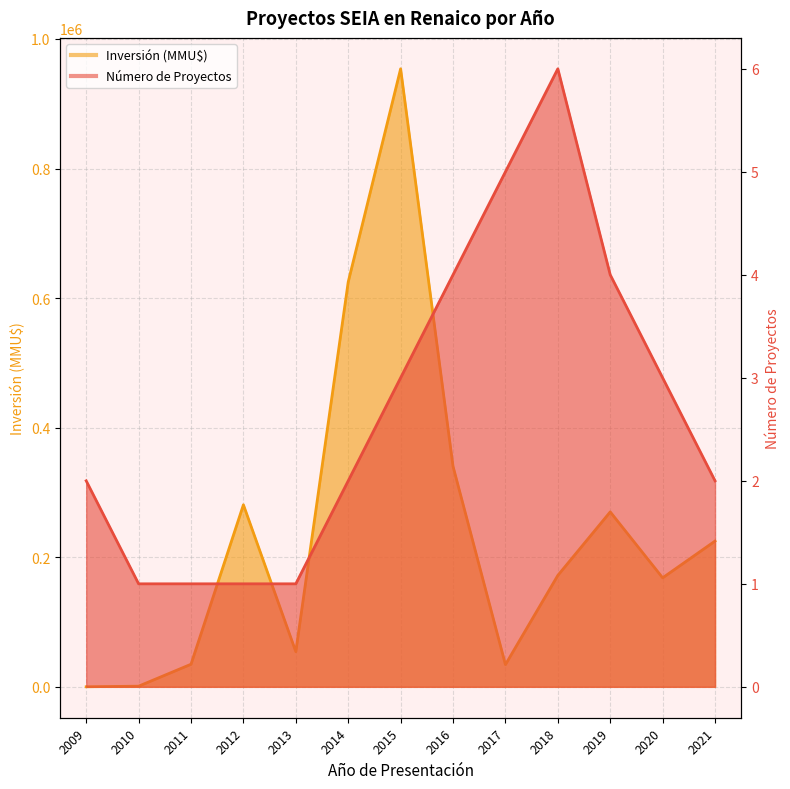

How many series are shown in this chart?

2